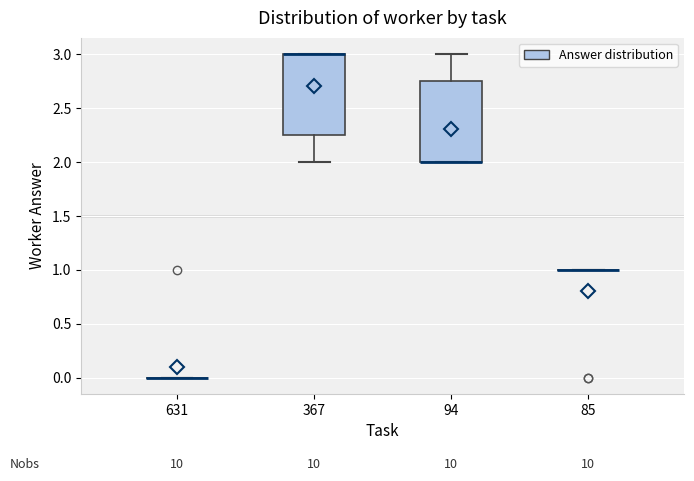

Where is the upper edge of the box at x = 94 on the y-axis? The values are not printed on the chart, so give them approximately, as read against the axis.

2.75